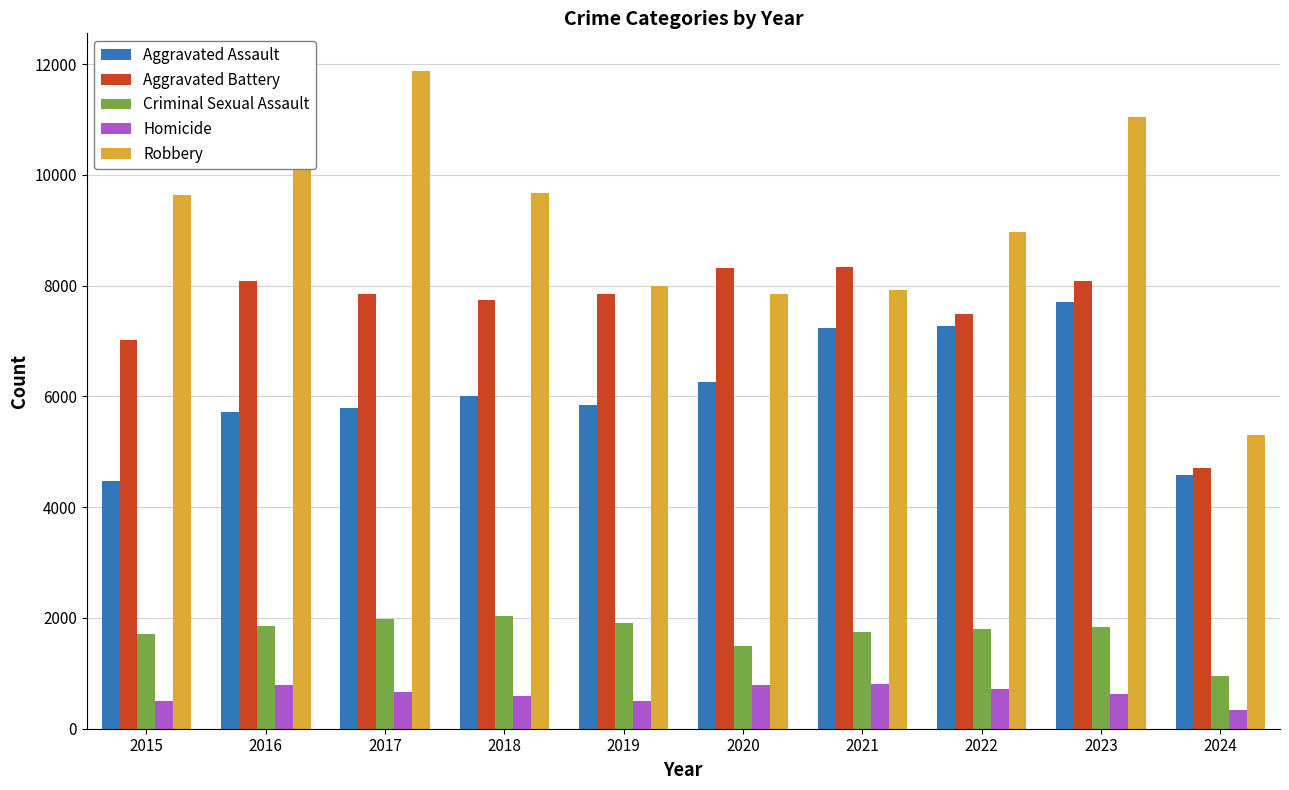

Which series changed the most between 2018 and 2021?

Robbery